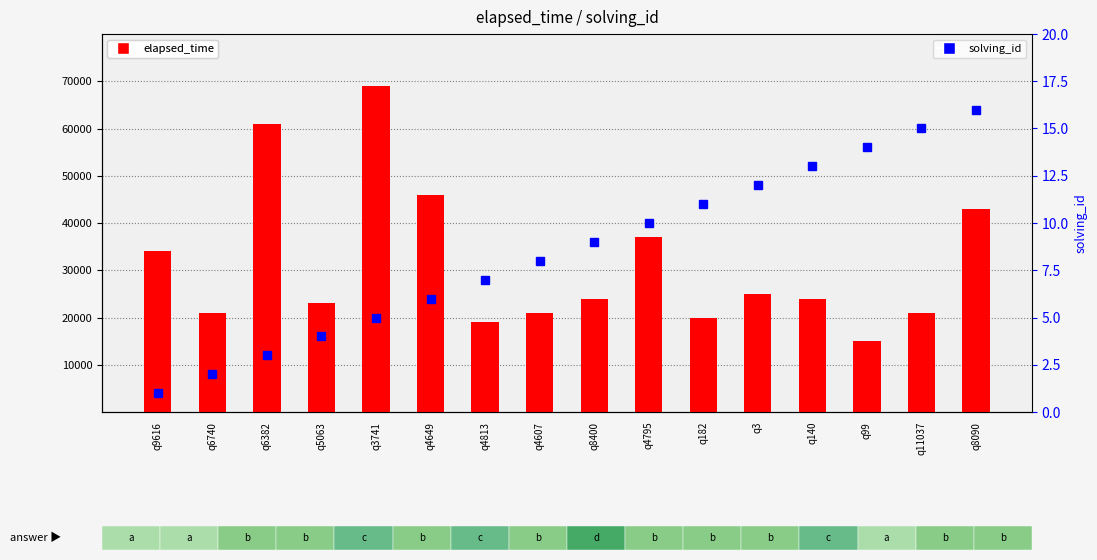

Which series has the largest total across all categories?

elapsed_time